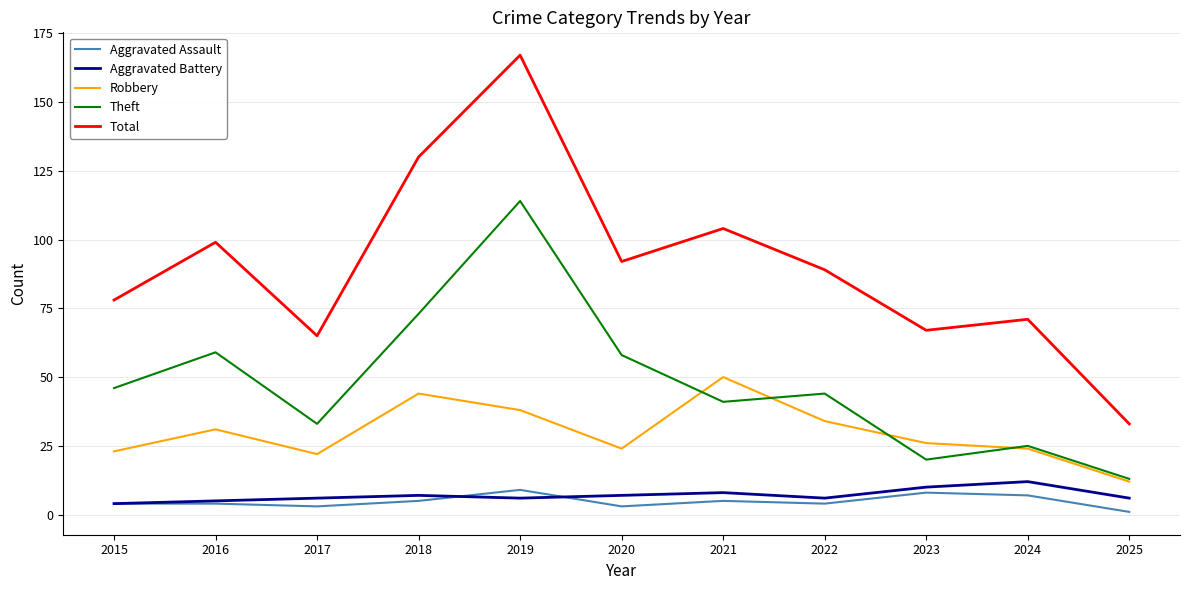

The Theft series shows 13 at 2025. True or false?

True